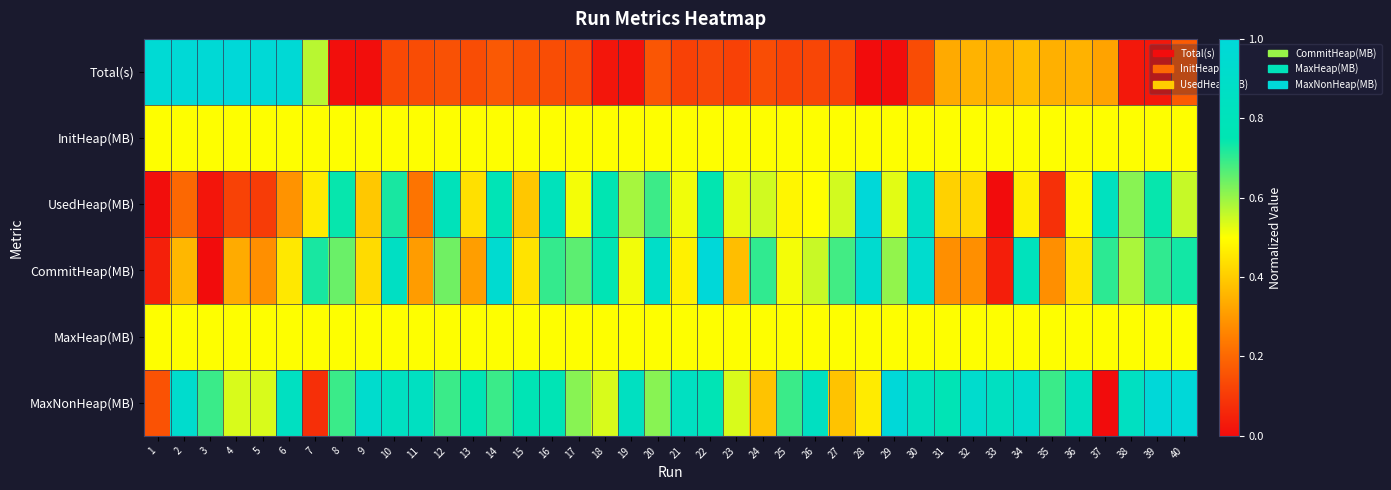

Reading right to left, extract all data points from this chart.

Total(s): 40=0.2	39=0.0	38=0.0	37=0.3	36=0.4	35=0.3	34=0.4	33=0.3	32=0.4	31=0.3	30=0.1	29=0.0	28=0.0	27=0.1	26=0.1	25=0.1	24=0.1	23=0.1	22=0.1	21=0.1	20=0.2	19=0.0	18=0.0	17=0.1	16=0.1	15=0.2	14=0.2	13=0.1	12=0.2	11=0.1	10=0.1	9=0.0	8=0.0	7=0.6	6=1.0	5=1.0	4=1.0	3=1.0	2=1.0	1=1.0
InitHeap(MB): 40=0.5	39=0.5	38=0.5	37=0.5	36=0.5	35=0.5	34=0.5	33=0.5	32=0.5	31=0.5	30=0.5	29=0.5	28=0.5	27=0.5	26=0.5	25=0.5	24=0.5	23=0.5	22=0.5	21=0.5	20=0.5	19=0.5	18=0.5	17=0.5	16=0.5	15=0.5	14=0.5	13=0.5	12=0.5	11=0.5	10=0.5	9=0.5	8=0.5	7=0.5	6=0.5	5=0.5	4=0.5	3=0.5	2=0.5	1=0.5
UsedHeap(MB): 40=0.6	39=0.7	38=0.6	37=0.8	36=0.5	35=0.1	34=0.5	33=0.0	32=0.4	31=0.4	30=0.9	29=0.5	28=1.0	27=0.5	26=0.5	25=0.5	24=0.5	23=0.5	22=0.7	21=0.5	20=0.7	19=0.6	18=0.7	17=0.5	16=0.8	15=0.4	14=0.8	13=0.4	12=0.8	11=0.2	10=0.7	9=0.4	8=0.7	7=0.5	6=0.3	5=0.1	4=0.1	3=0.0	2=0.2	1=0.0
CommitHeap(MB): 40=0.7	39=0.7	38=0.6	37=0.7	36=0.5	35=0.3	34=0.8	33=0.0	32=0.3	31=0.3	30=0.9	29=0.6	28=0.9	27=0.7	26=0.6	25=0.5	24=0.7	23=0.4	22=1.0	21=0.5	20=0.9	19=0.5	18=0.8	17=0.7	16=0.7	15=0.4	14=0.9	13=0.3	12=0.6	11=0.3	10=0.9	9=0.4	8=0.6	7=0.7	6=0.5	5=0.3	4=0.3	3=0.0	2=0.4	1=0.0
MaxHeap(MB): 40=0.5	39=0.5	38=0.5	37=0.5	36=0.5	35=0.5	34=0.5	33=0.5	32=0.5	31=0.5	30=0.5	29=0.5	28=0.5	27=0.5	26=0.5	25=0.5	24=0.5	23=0.5	22=0.5	21=0.5	20=0.5	19=0.5	18=0.5	17=0.5	16=0.5	15=0.5	14=0.5	13=0.5	12=0.5	11=0.5	10=0.5	9=0.5	8=0.5	7=0.5	6=0.5	5=0.5	4=0.5	3=0.5	2=0.5	1=0.5
MaxNonHeap(MB): 40=1.0	39=1.0	38=0.8	37=0.0	36=0.8	35=0.7	34=0.9	33=0.8	32=0.9	31=0.8	30=0.8	29=1.0	28=0.5	27=0.4	26=0.8	25=0.7	24=0.4	23=0.5	22=0.8	21=0.8	20=0.6	19=0.8	18=0.5	17=0.6	16=0.8	15=0.8	14=0.7	13=0.8	12=0.7	11=0.8	10=0.8	9=0.9	8=0.7	7=0.1	6=0.8	5=0.5	4=0.5	3=0.7	2=0.9	1=0.2